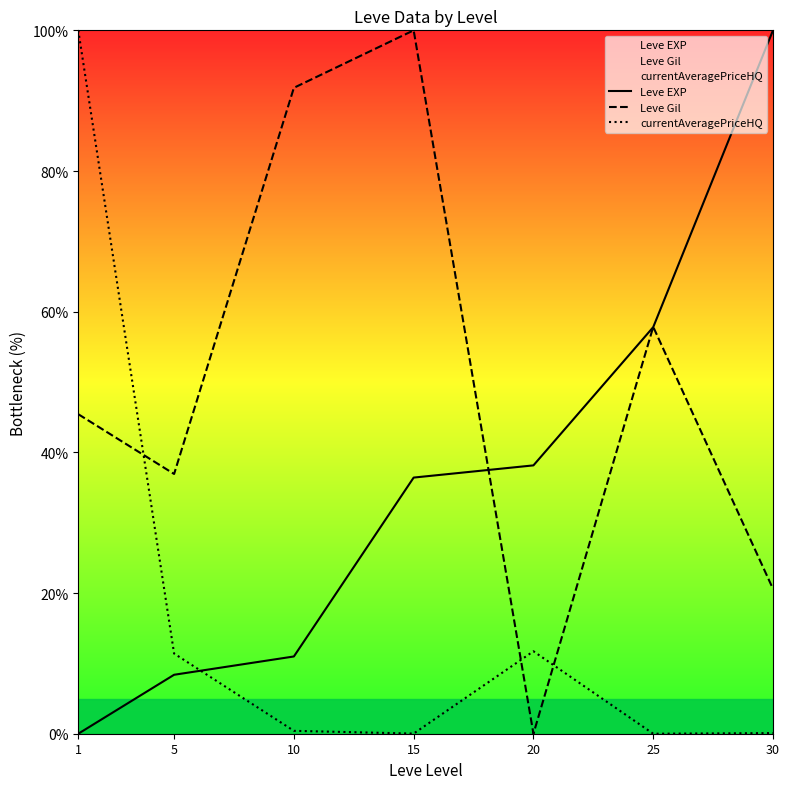

Reading left to right, what are all the values shown in this chart?

Leve EXP: 1=0.0	5=8.4	10=11.0	15=36.4	20=38.2	25=57.8	30=100.0
Leve Gil: 1=45.4	5=36.9	10=91.8	15=100.0	20=0.0	25=57.8	30=20.6
currentAveragePriceHQ: 1=100.0	5=11.4	10=0.4	15=0.0	20=11.7	25=0.0	30=0.1